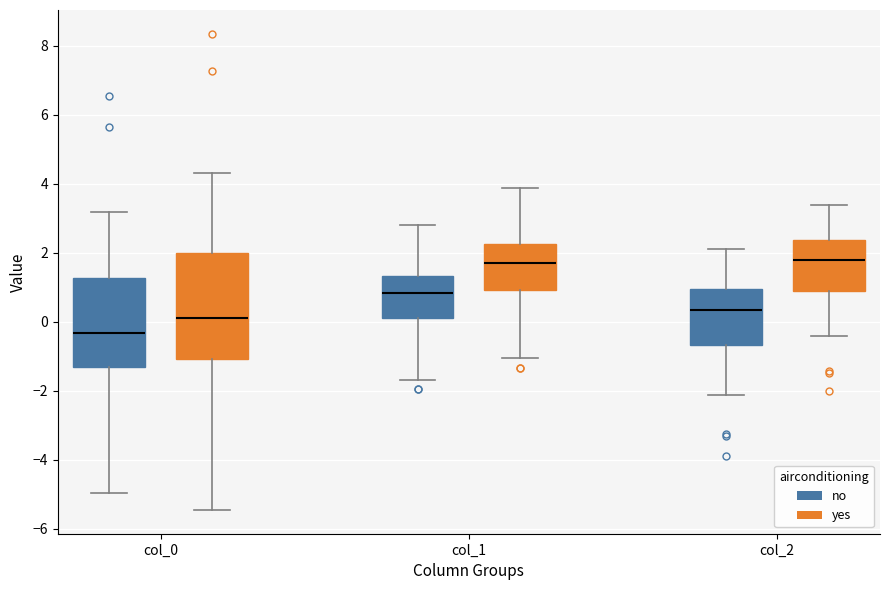

Where does the median line of the box for col_0 (no) sit on the y-axis? The values are not printed on the chart, so give them approximately, as read against the axis.

-0.4